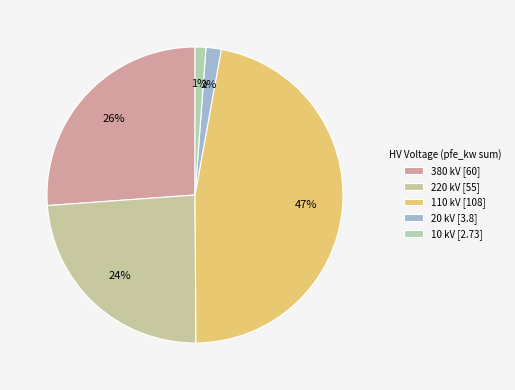

What percentage is the 110 slice, to the nearest percent?

47%